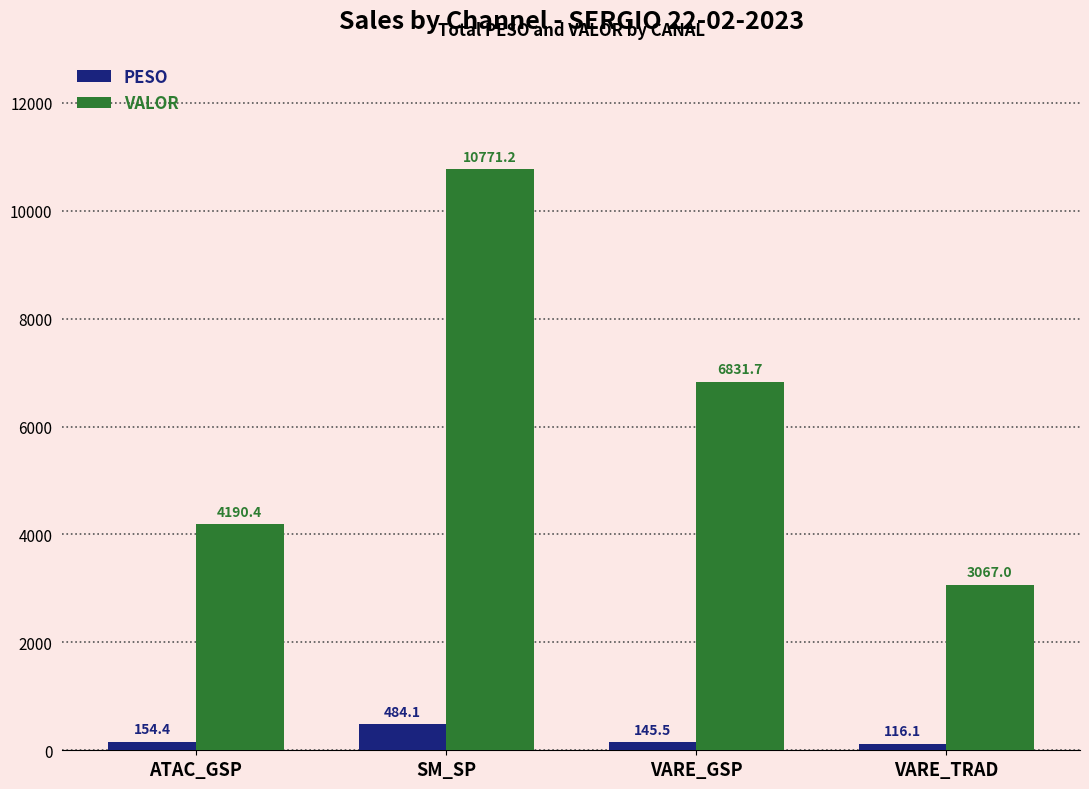

Rank the series at VARE_TRAD from lowest to highest value.

PESO, VALOR